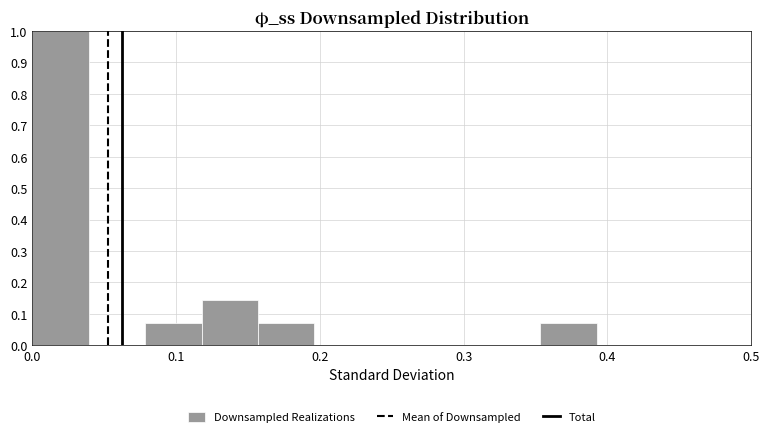

Around what value on the x-axis is the tallest bar? Give the approximate position of its centre, as read against the axis.

0.02